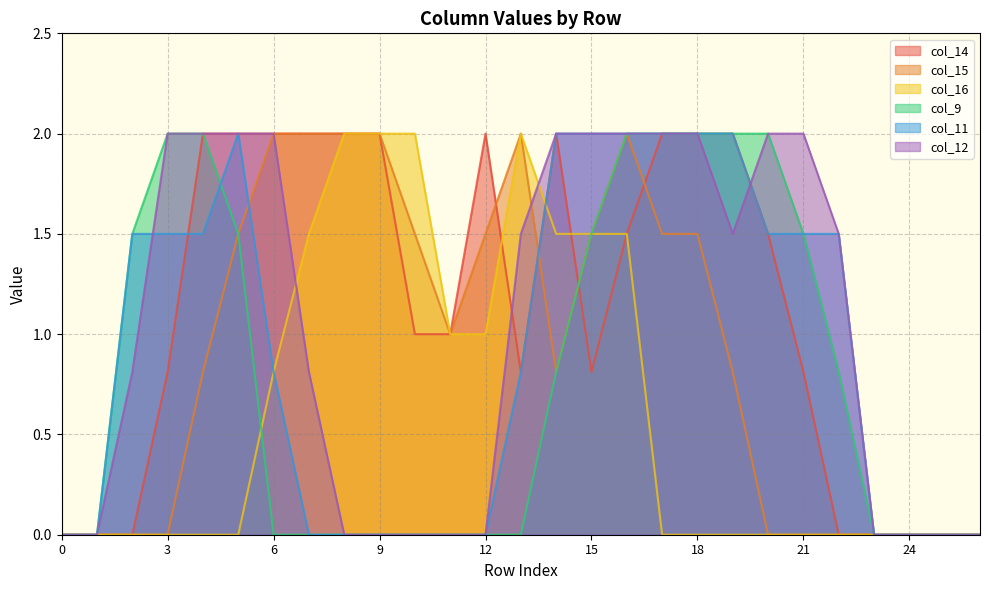

What is the average value of the col_15 series?

0.9